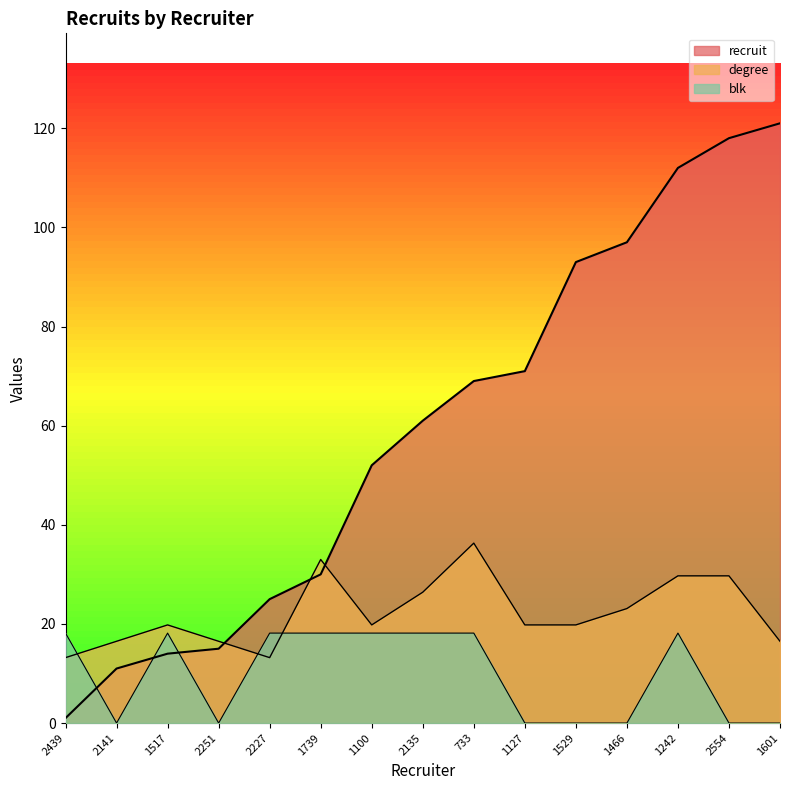

What is the highest value of the blk series?

18.1